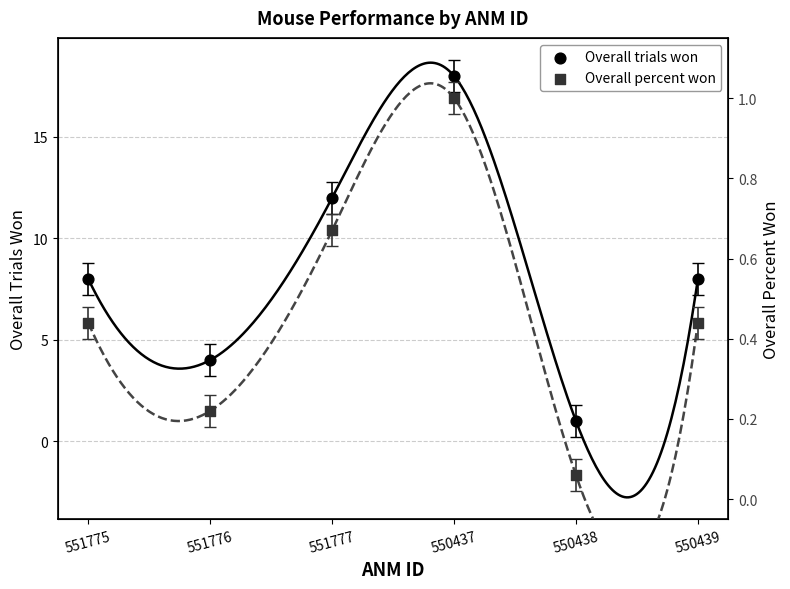

Which series has the largest Y range (max minus min)?

Overall trials won